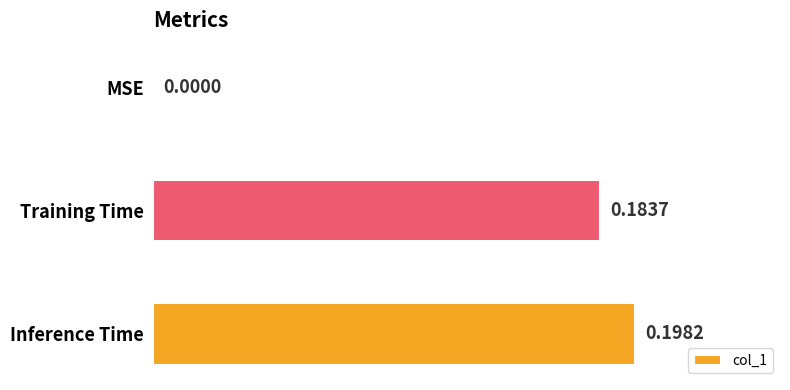

Which category has the highest value across all series?

Inference Time